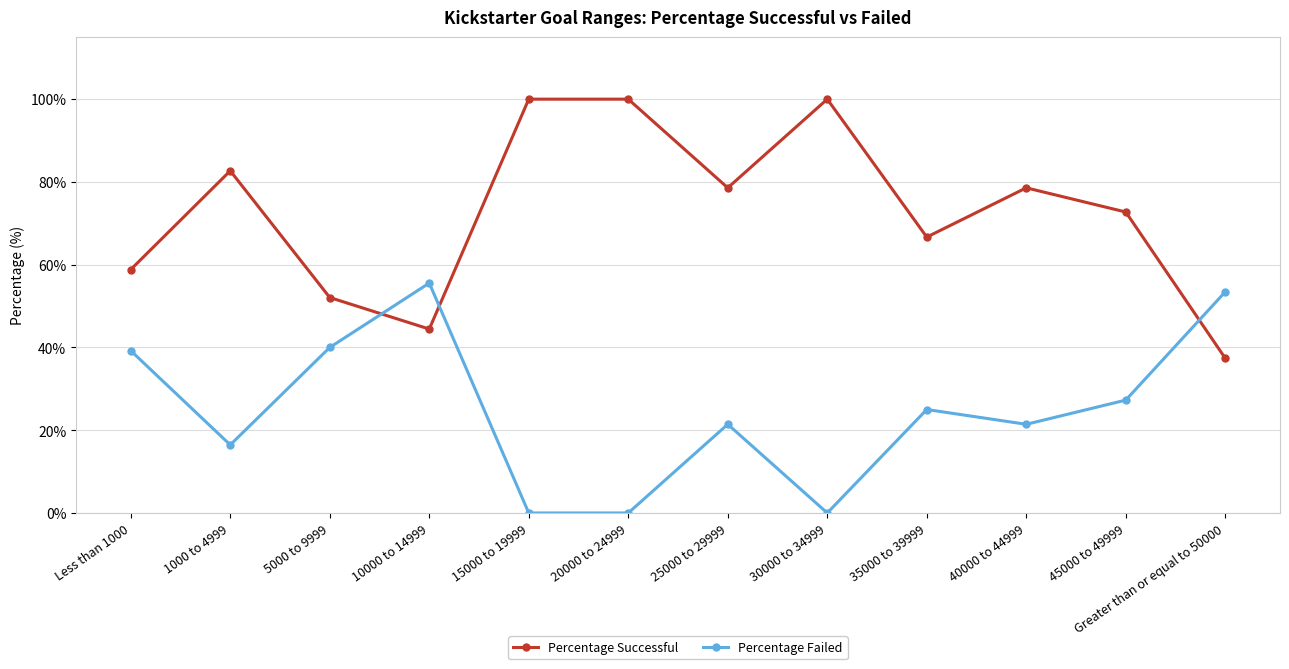

Is it true that Percentage Failed equals 11.3 at 10000 to 14999?

False